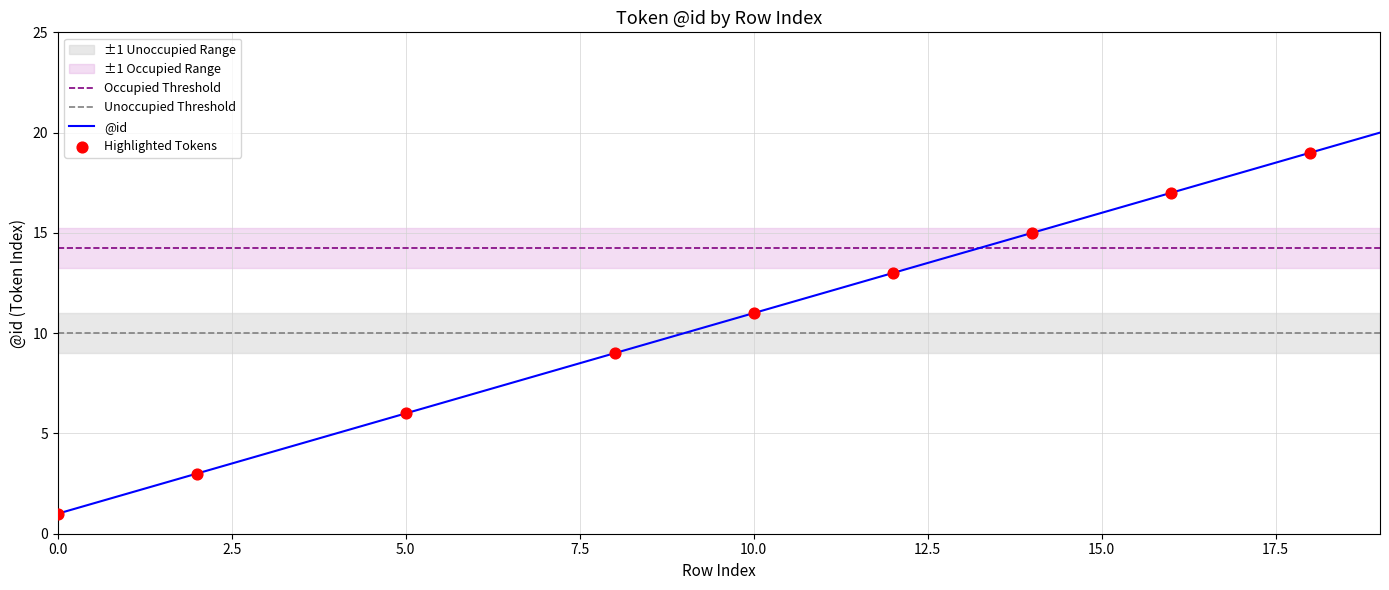

Between 8 and 13, which is larger?

13